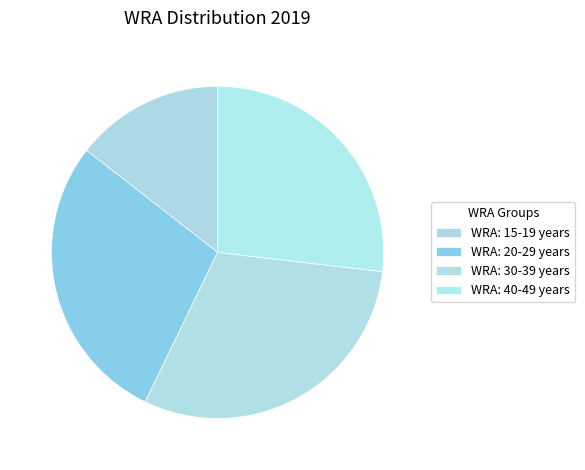

What portion of the pie excludes WRA: 15-19 years?

85.5%